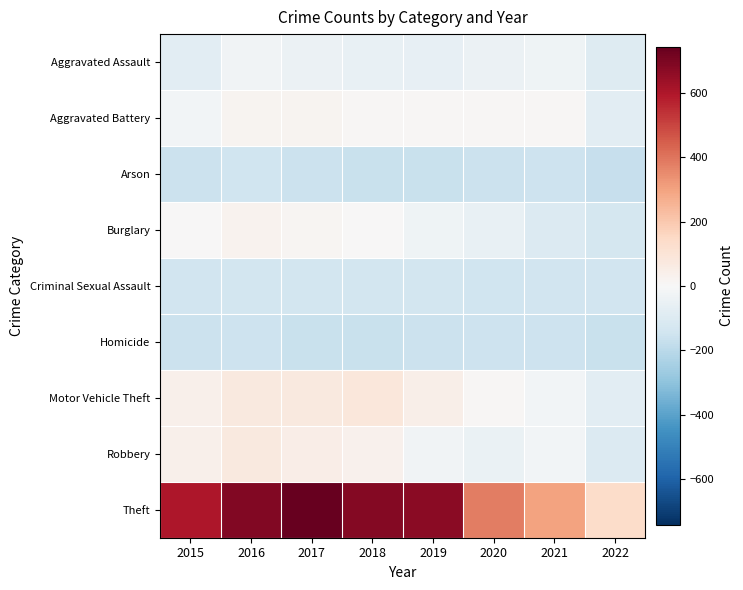

Which series has the largest total across all categories?

Theft